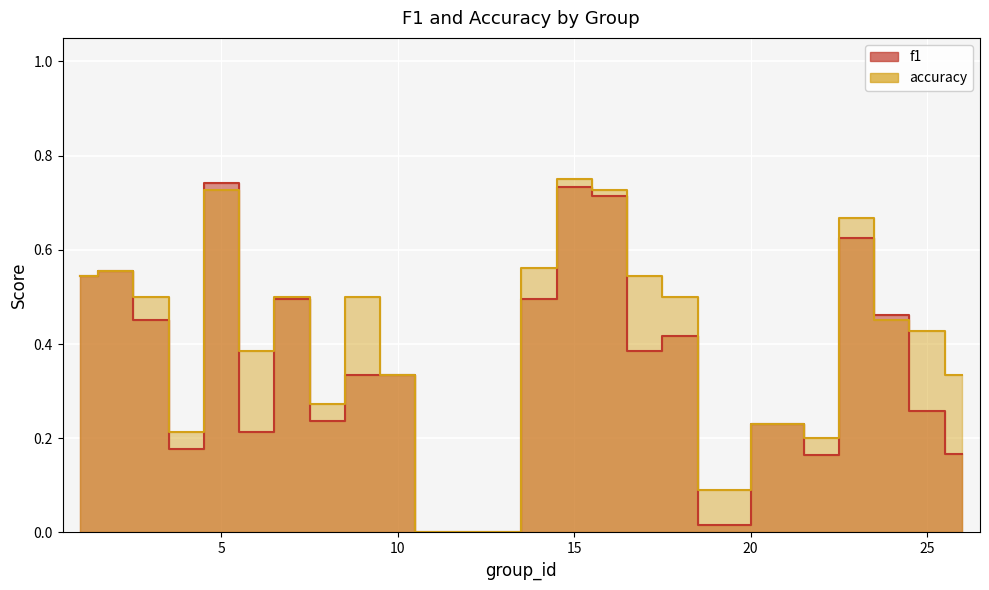

In f1, how many points are lower than both neighbors (excluding endpoints)?

6